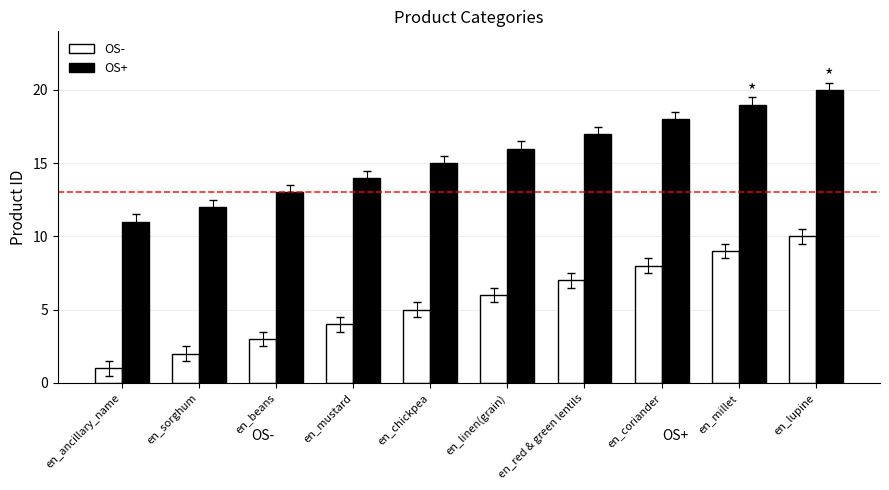

Is the value of OS- at en_millet greater than the value of OS+ at en_sorghum?

No